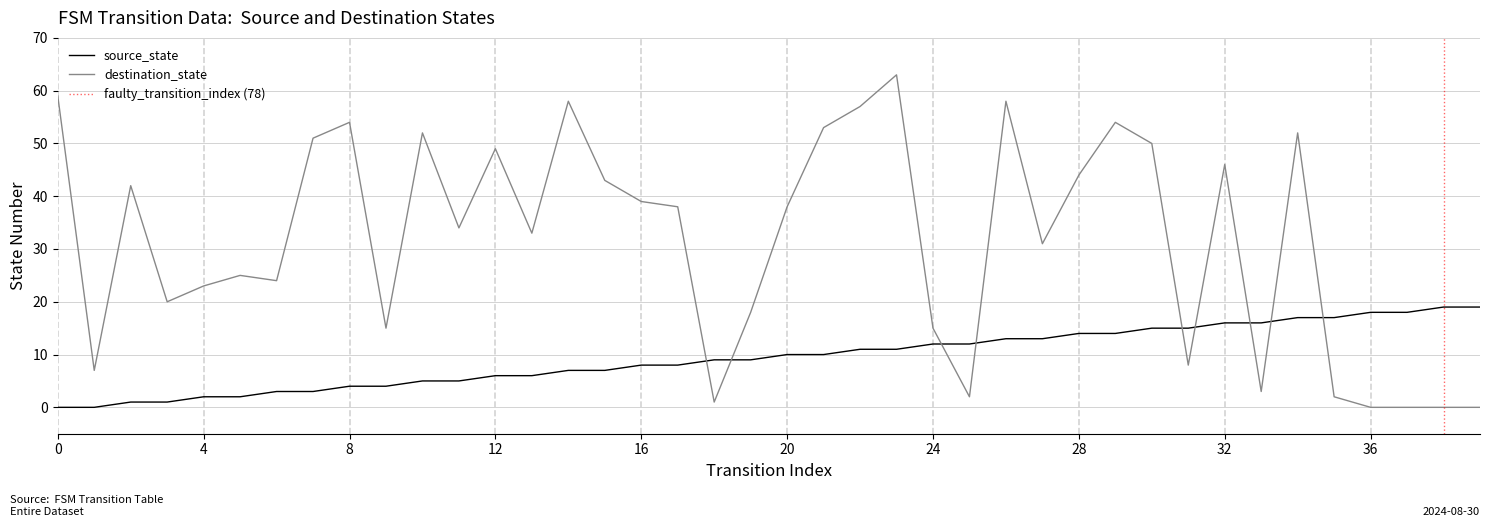

How many lines are shown in the chart?

2